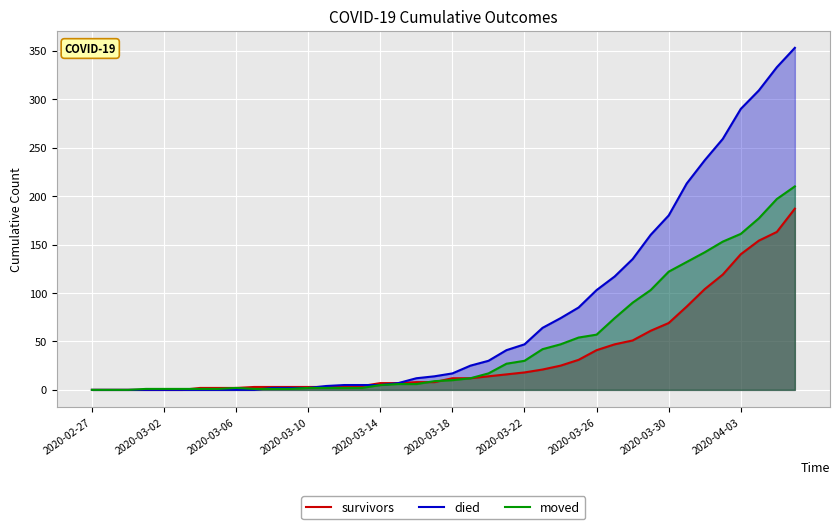

How many distinct data groups are displayed?

3